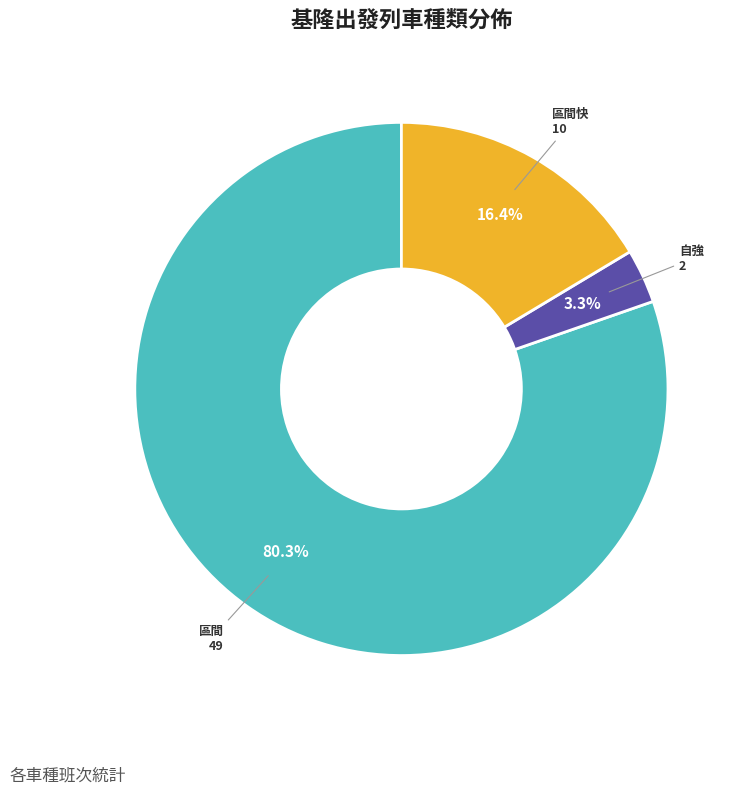

To the nearest percent, what is the average slice percentage?

33%